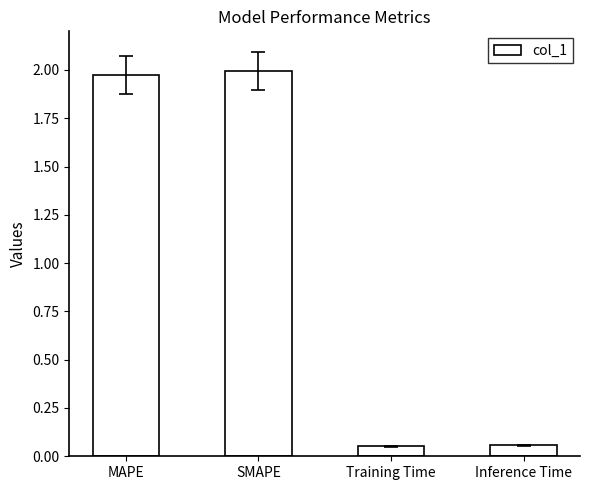

What is the difference between the second highest and second lowest values?

1.9